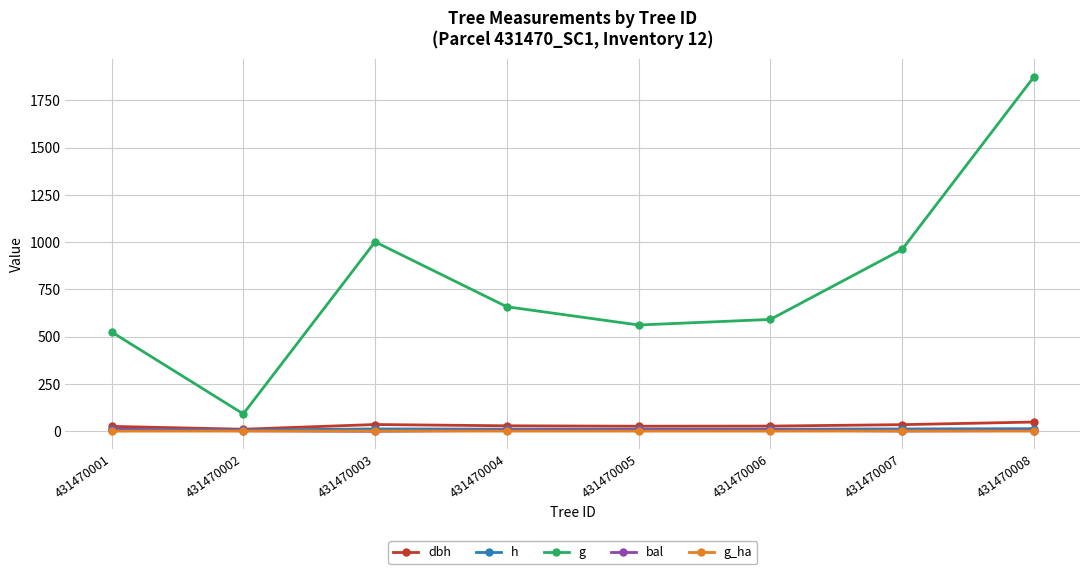

How many lines are shown in the chart?

5